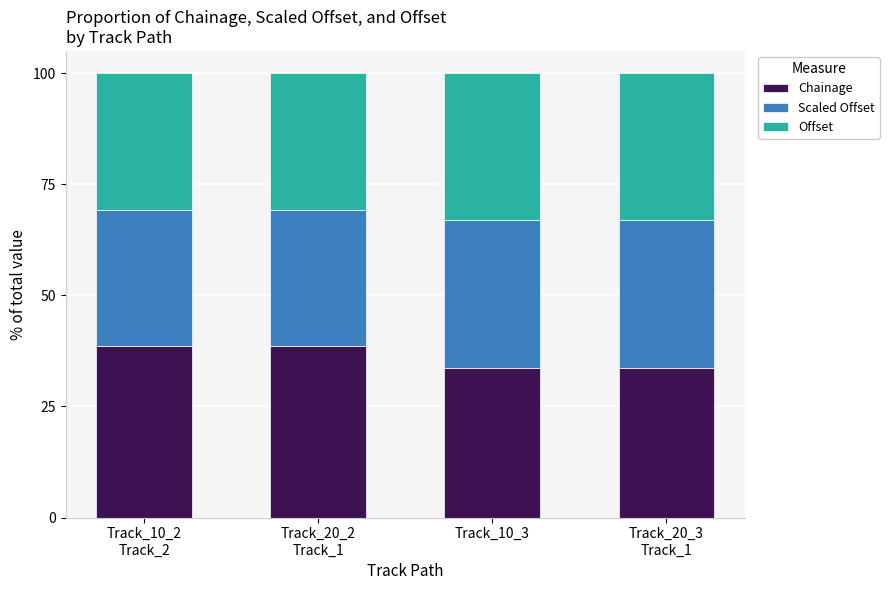

Is it true that Chainage equals 55.2 at Track_10_3?

False